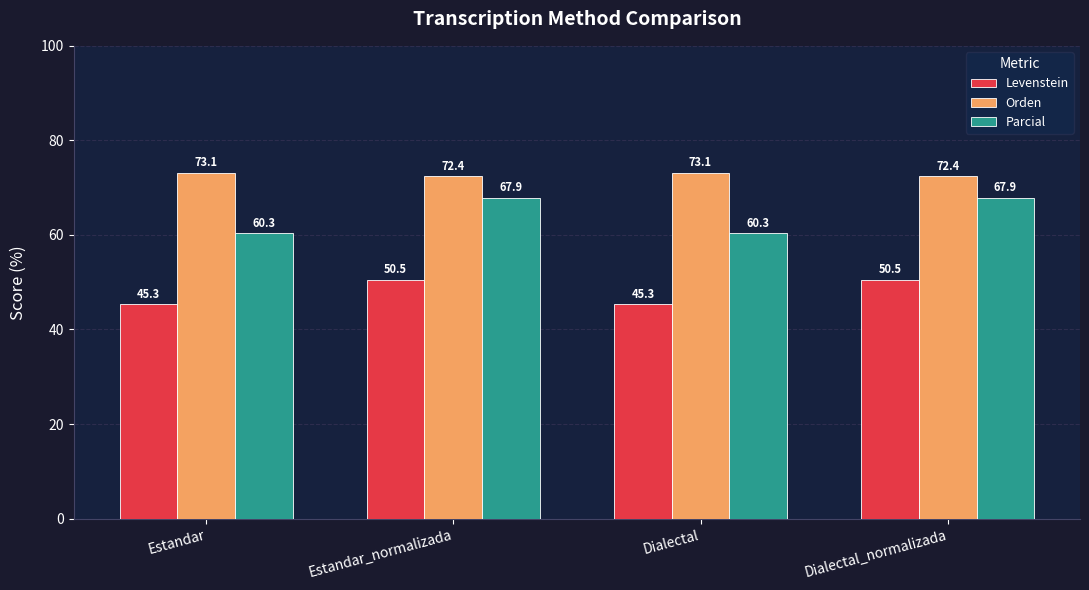

How many categories are shown in the chart?

4